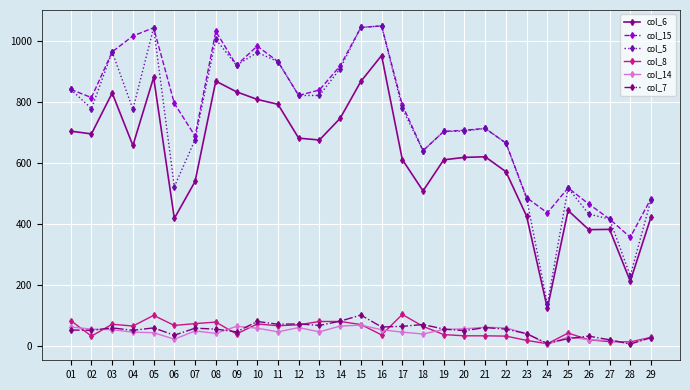

What is the total value across all series at 05?

3162